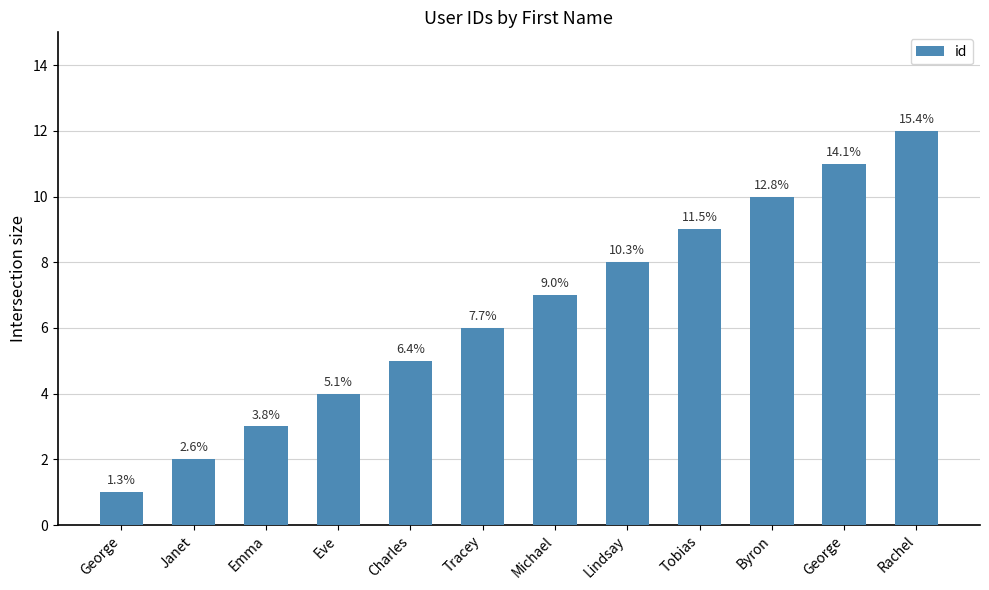

Reading left to right, list all the values displayed in this chart.

George=1	Janet=2	Emma=3	Eve=4	Charles=5	Tracey=6	Michael=7	Lindsay=8	Tobias=9	Byron=10	George=11	Rachel=12